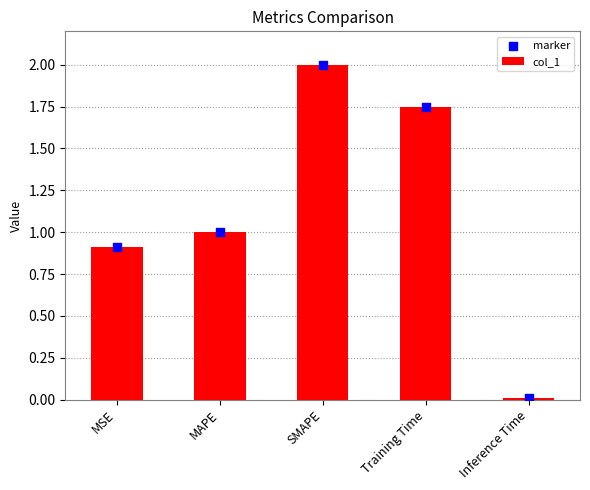

Which series contains the highest Y value?

col_1